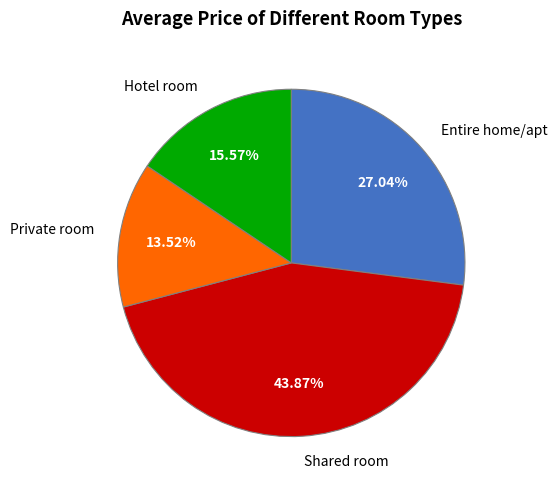

What is the ratio of the value at Hotel room to the value at Private room?

1.2